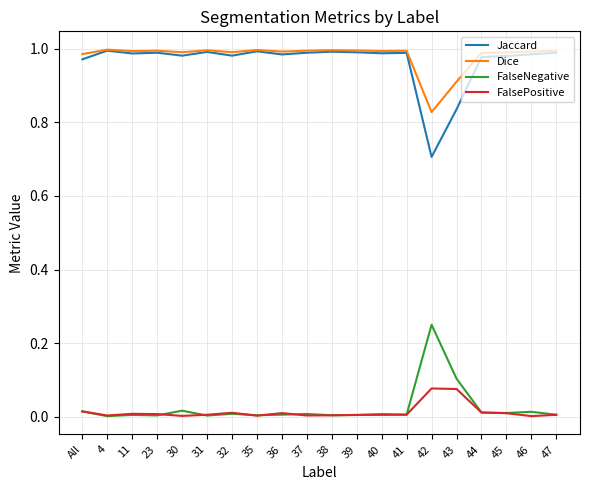

Is the value of FalseNegative at 42 greater than the value of FalsePositive at 36?

Yes